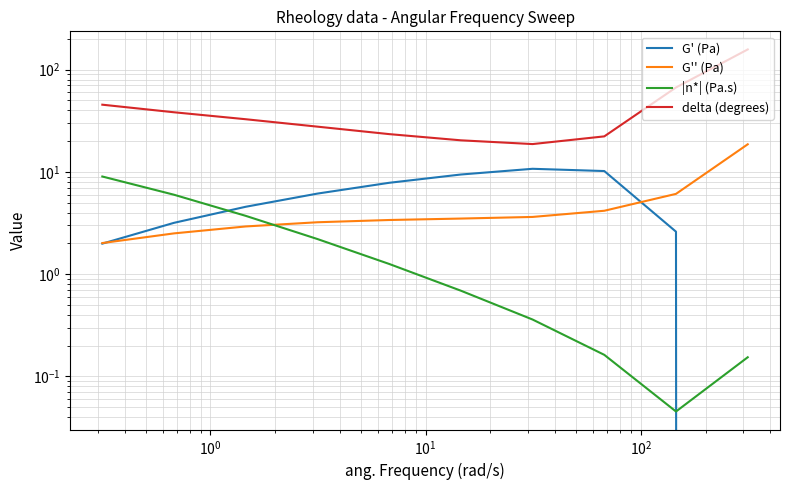

What is the average value of the delta (degrees) series?

45.3